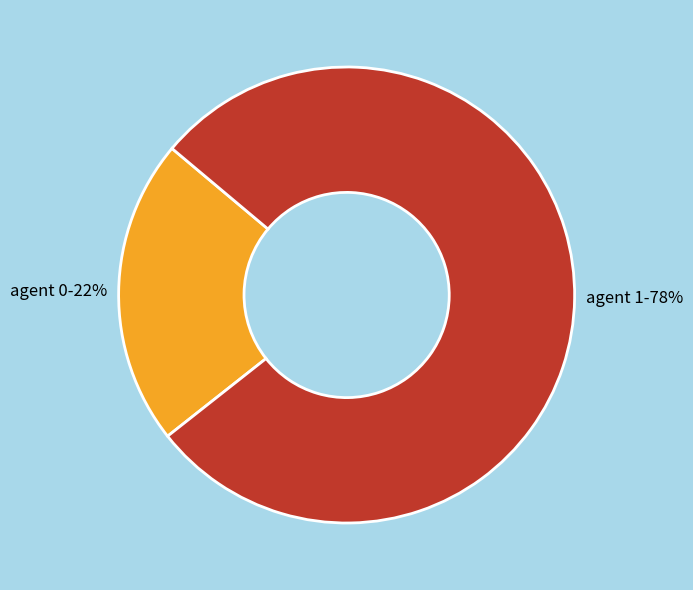

To the nearest percent, what is the combined percentage of agent 0 and agent 1?

100%